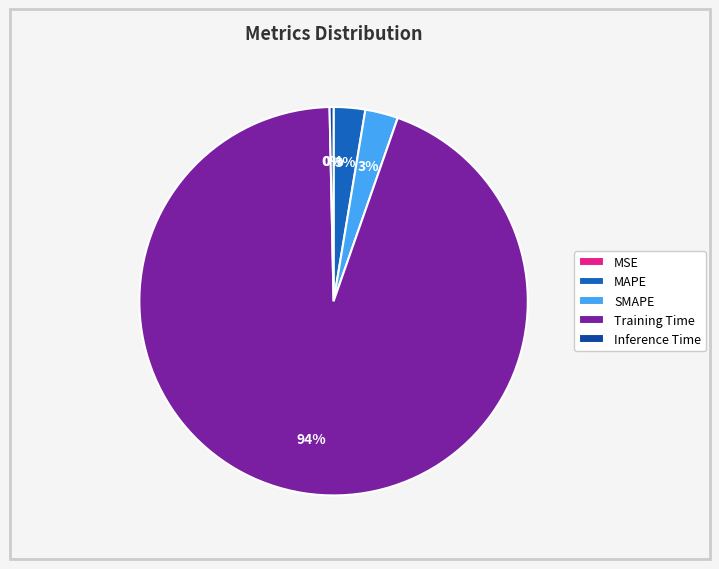

What is the largest slice in the pie chart?

Training Time